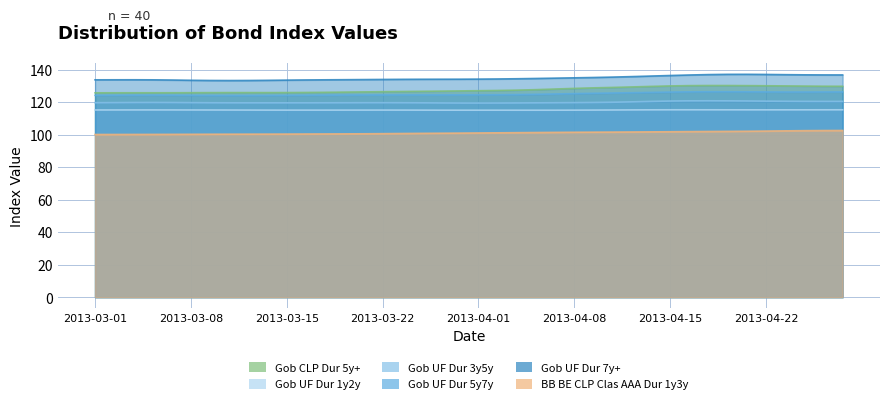

Where is the first local minimum for Gob UF Dur 5y7y?

2013-03-13